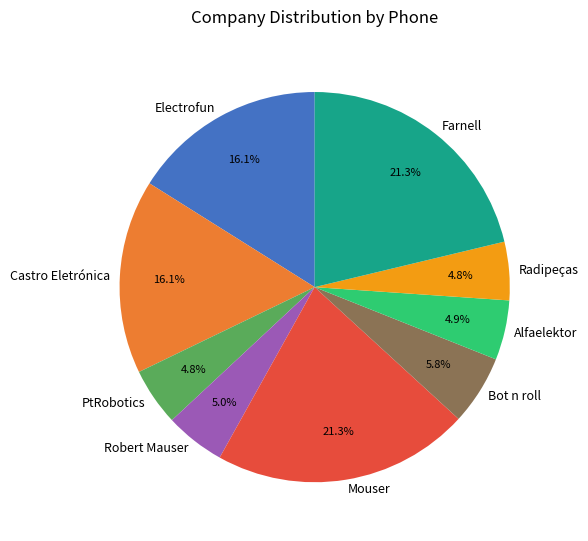

Approximately how many times larger is the value at PtRobotics compared to Castro Eletrónica?

0.3